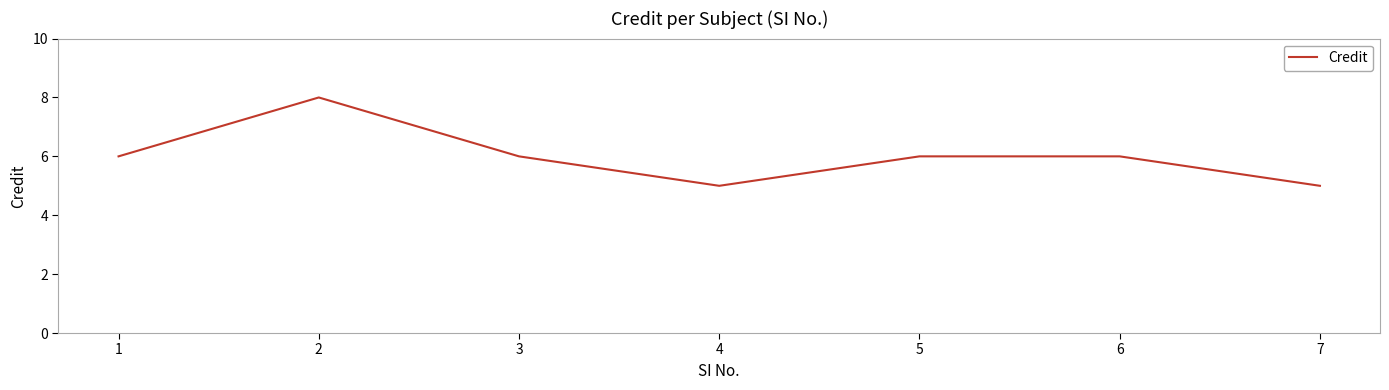

What is the change in value from 1 to 4?

-1